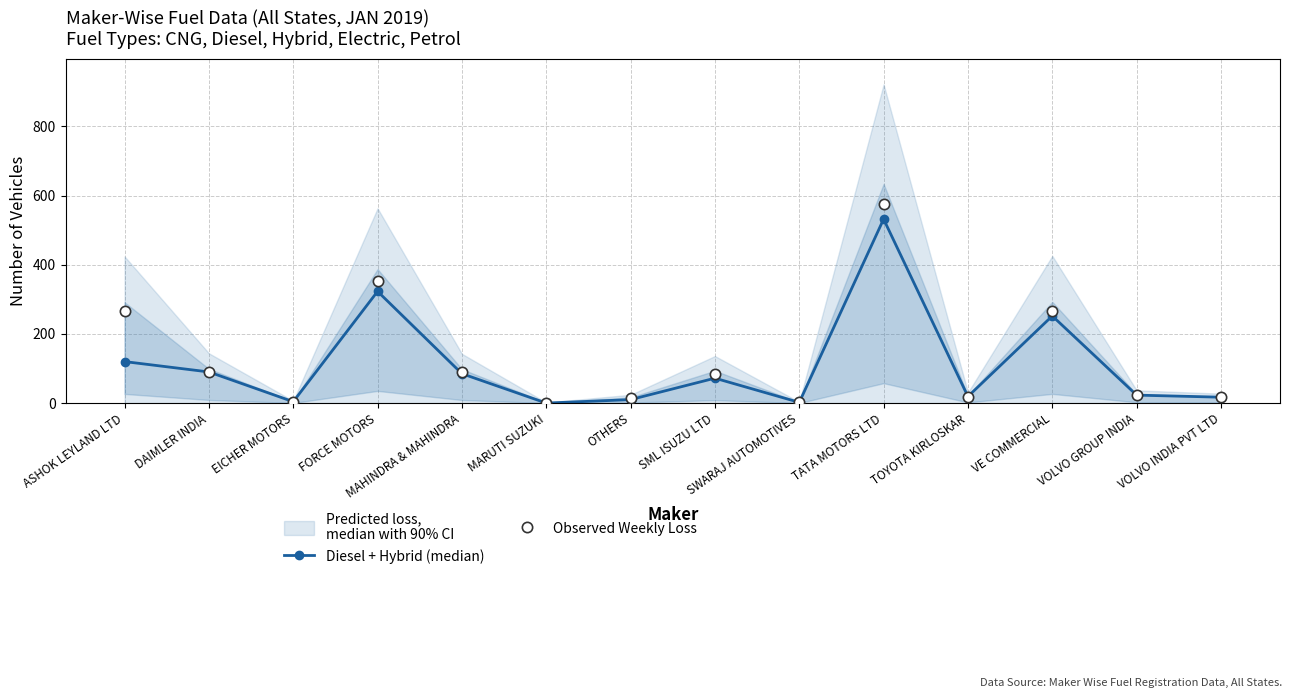

Which series has the largest Y range (max minus min)?

Observed Weekly Loss